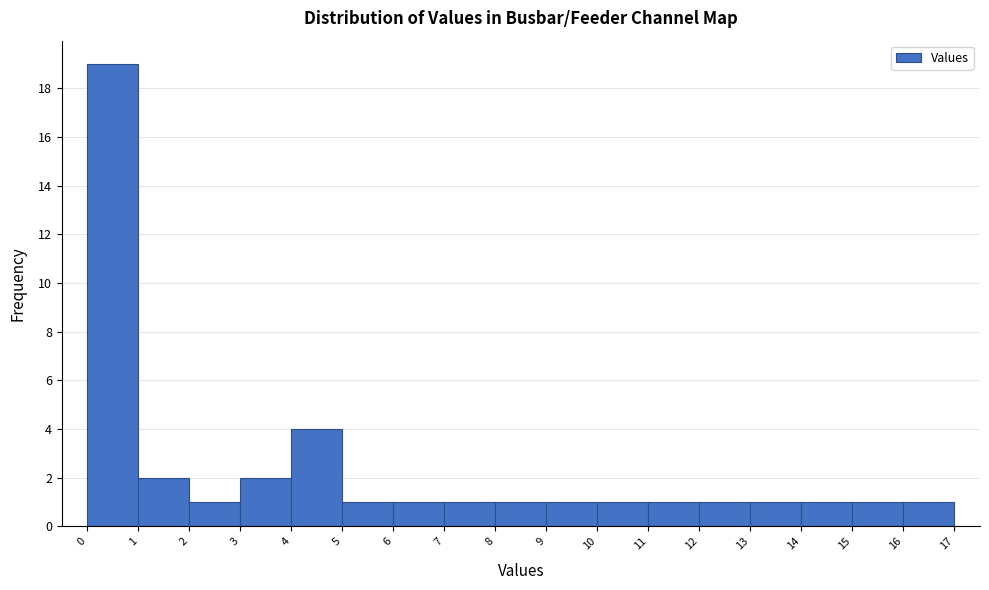

What is the height of the bar covering 12 to 13 on the x-axis? The values are not printed on the chart, so give them approximately, as read against the axis.

1